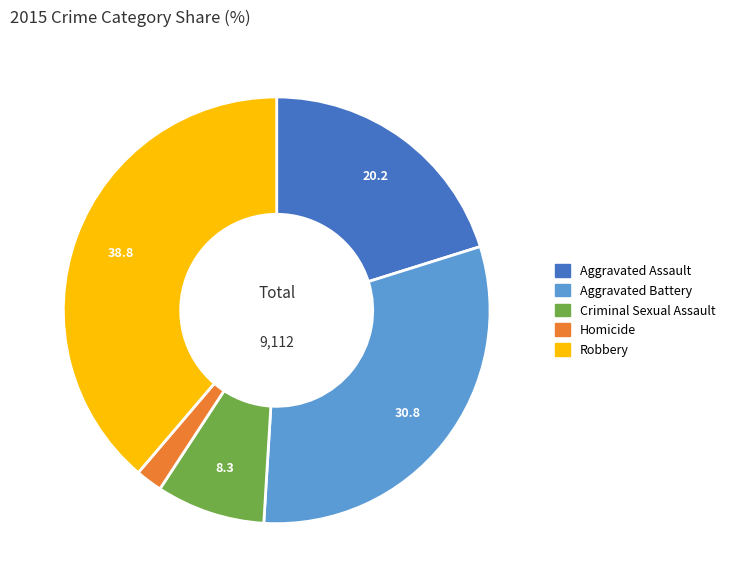

True or false: Aggravated Assault accounts for 20% of the total.

True